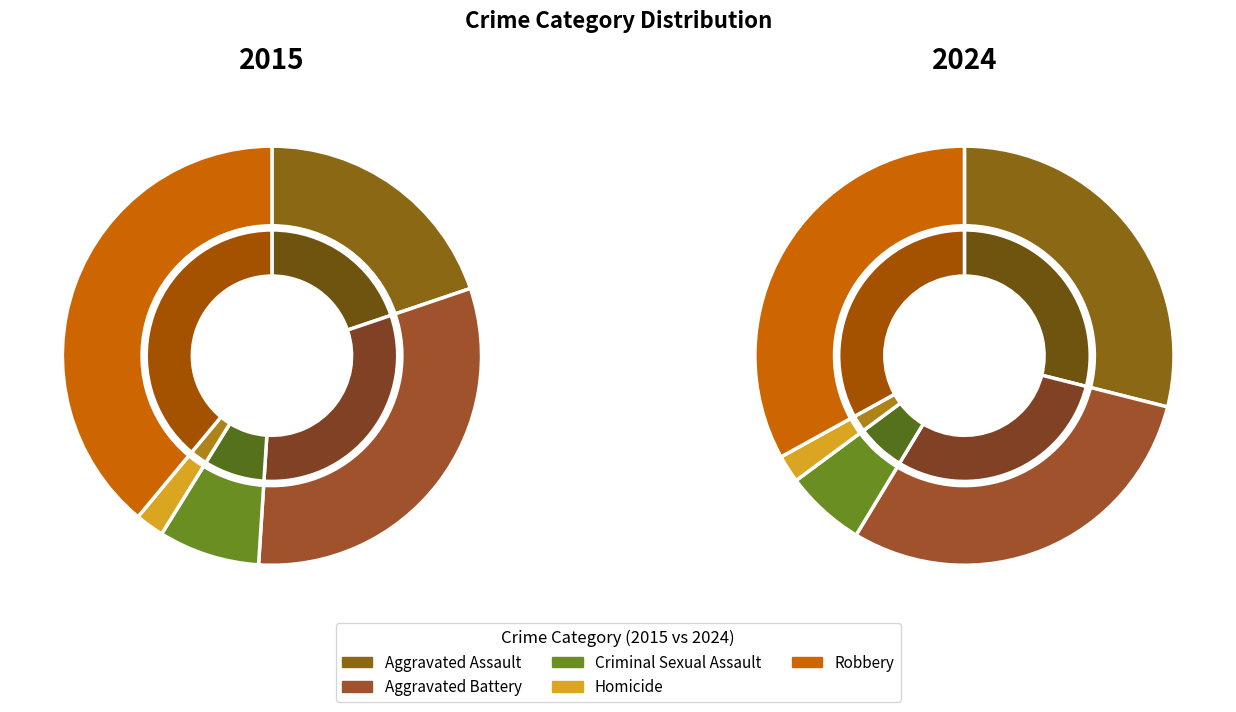

Does any single category account for the majority?

No